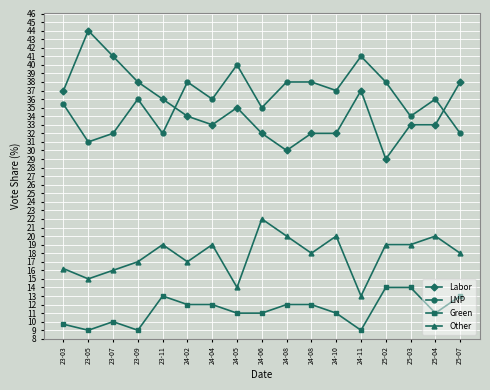

Reading right to left, transcribe all the data shown in this chart.

Labor: 25-07=38.0	25-04=33.0	25-03=33.0	25-02=29.0	24-11=37.0	24-10=32.0	24-08=32.0	24-08=30.0	24-06=32.0	24-05=35.0	24-04=33.0	24-02=34.0	23-11=36.0	23-09=38.0	23-07=41.0	23-05=44.0	23-03=37.0
LNP: 25-07=32.0	25-04=36.0	25-03=34.0	25-02=38.0	24-11=41.0	24-10=37.0	24-08=38.0	24-08=38.0	24-06=35.0	24-05=40.0	24-04=36.0	24-02=38.0	23-11=32.0	23-09=36.0	23-07=32.0	23-05=31.0	23-03=35.4
Green: 25-07=13.0	25-04=11.0	25-03=14.0	25-02=14.0	24-11=9.0	24-10=11.0	24-08=12.0	24-08=12.0	24-06=11.0	24-05=11.0	24-04=12.0	24-02=12.0	23-11=13.0	23-09=9.0	23-07=10.0	23-05=9.0	23-03=9.7
Other: 25-07=18.0	25-04=20.0	25-03=19.0	25-02=19.0	24-11=13.0	24-10=20.0	24-08=18.0	24-08=20.0	24-06=22.0	24-05=14.0	24-04=19.0	24-02=17.0	23-11=19.0	23-09=17.0	23-07=16.0	23-05=15.0	23-03=16.2